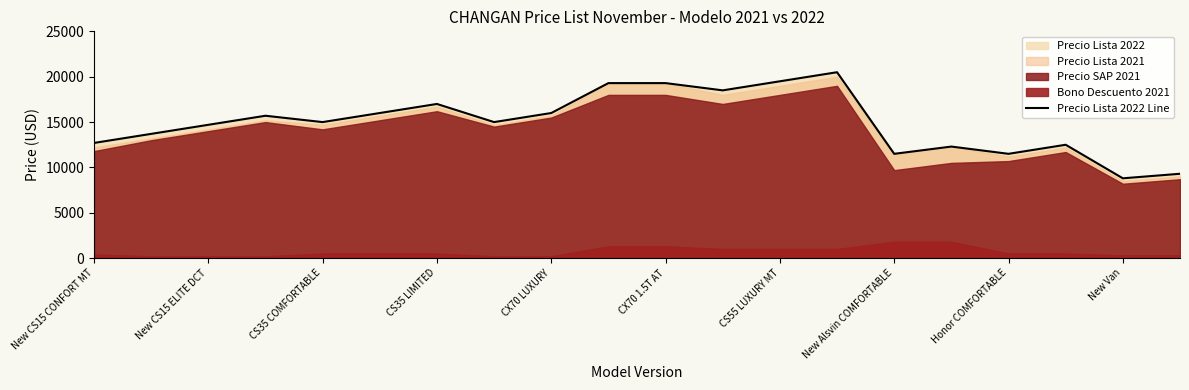

What is the maximum value for Precio Lista 2022 Line?

20490